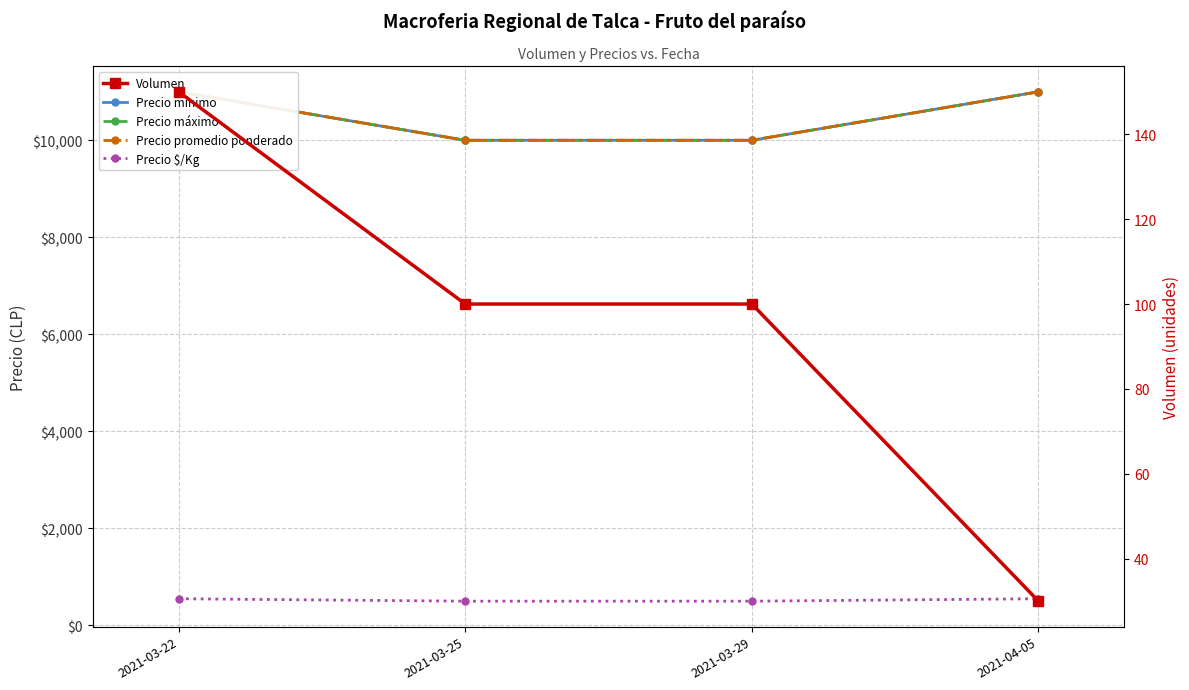

True or false: Precio máximo and Precio mínimo cross at least once.

False